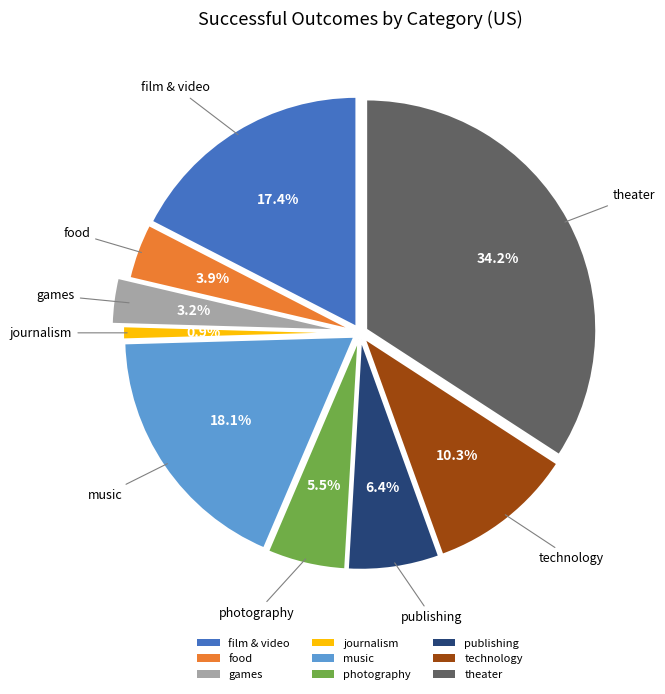

What percentage is the games slice, to the nearest percent?

3%